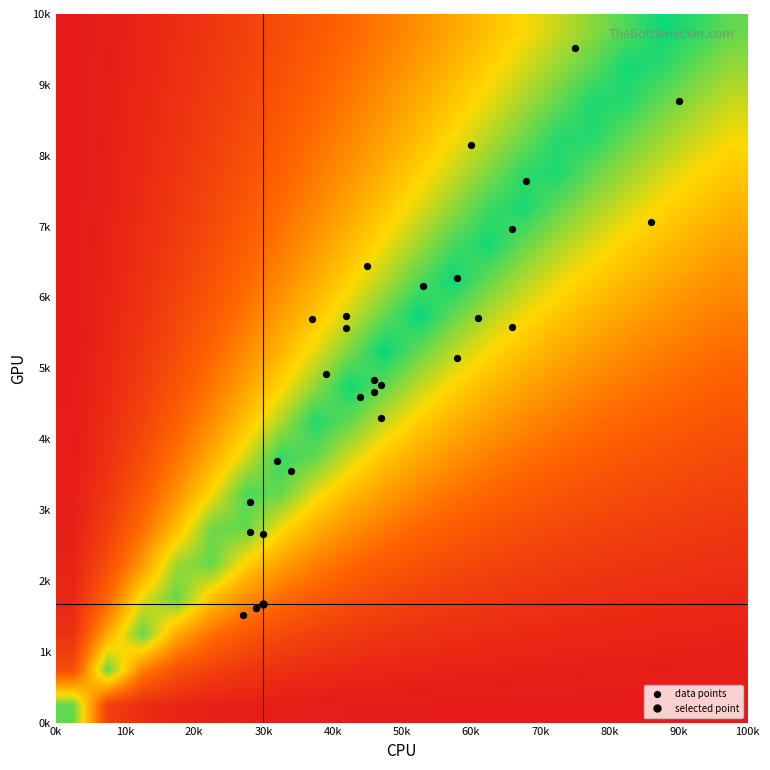

What is the maximum value shown in the chart?

9524